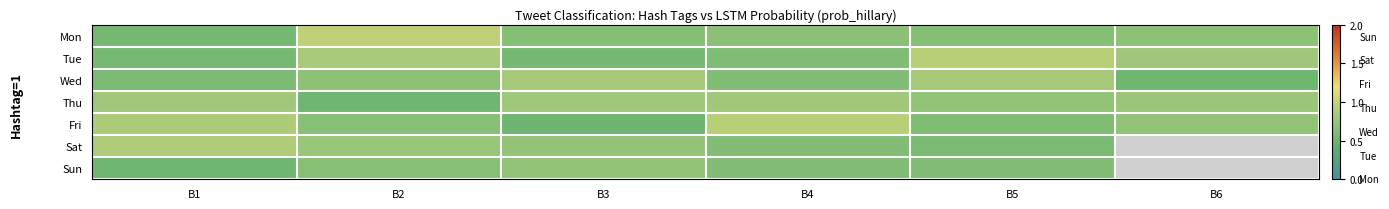

What is the sum of the Sun values at B5 and B4?

1.3